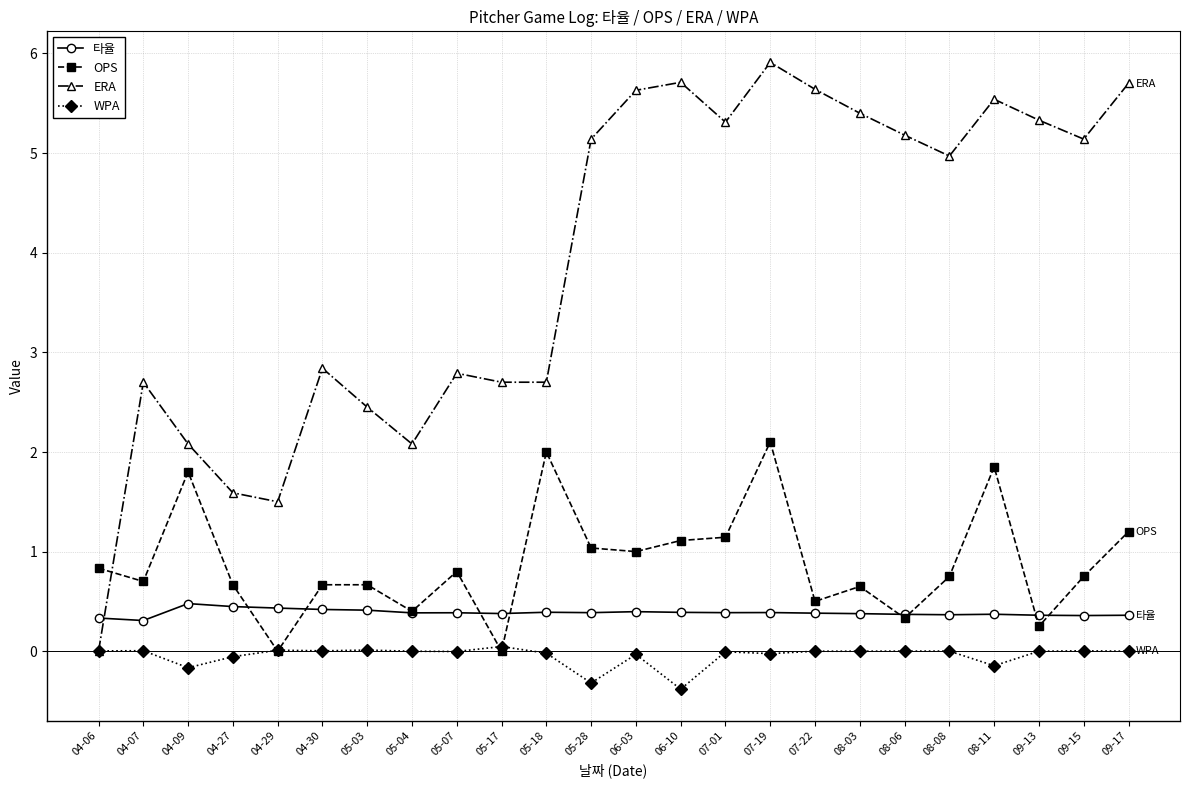

What is the label of the 15th point from the right?

05-17